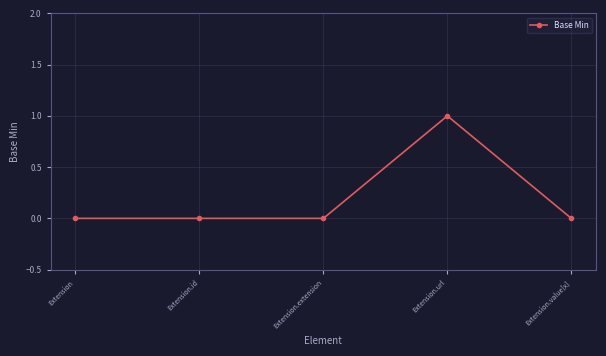

What position from the left is Extension.value[x]?

5